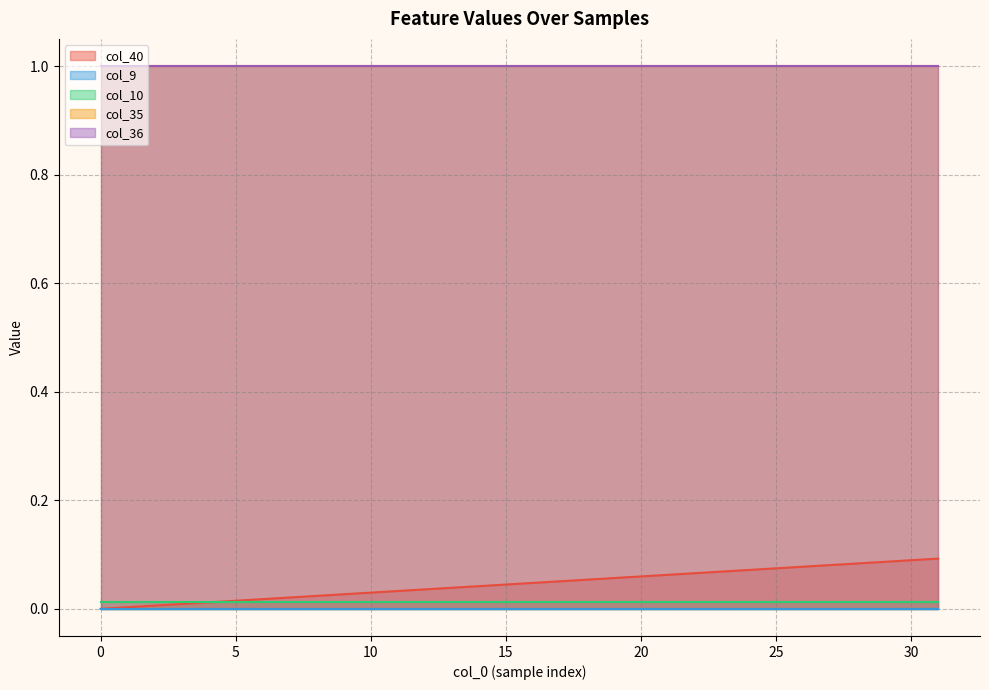

Which series changed the most between 1 and 30?

col_40